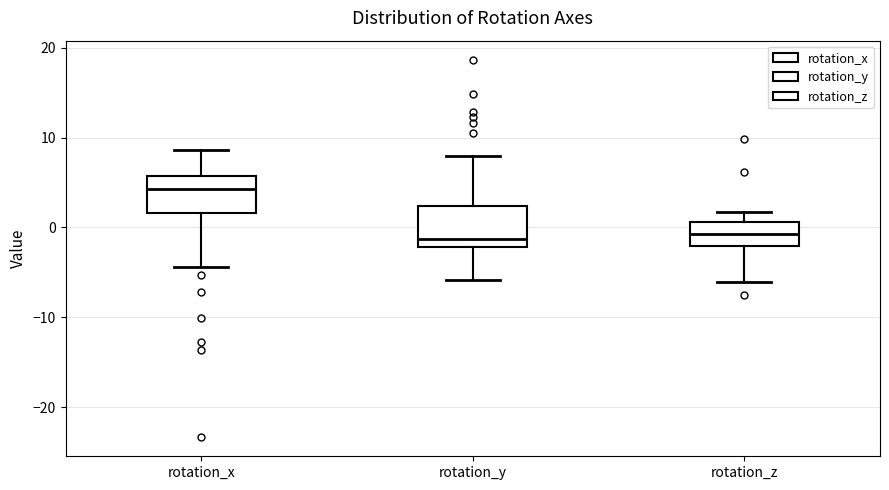

Which box has the highest median line?

rotation_x